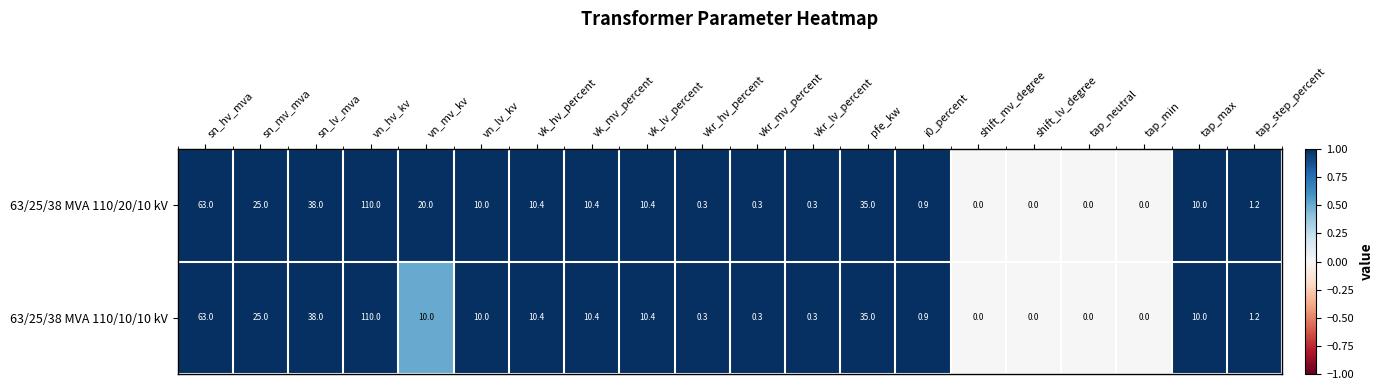

At which category is the sum across all series the highest?

vn_hv_kv